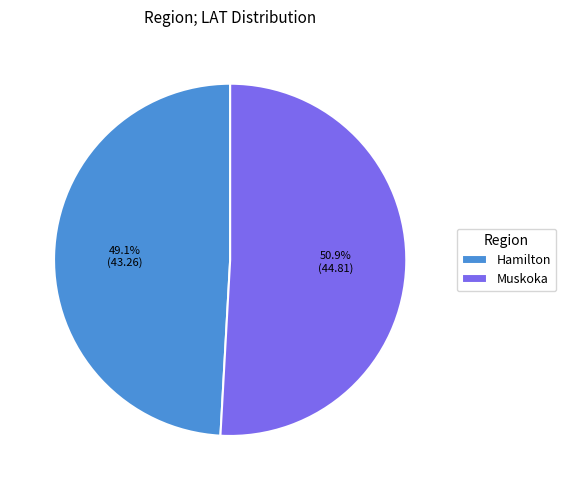

Rank the categories by value from lowest to highest.

Hamilton, Muskoka